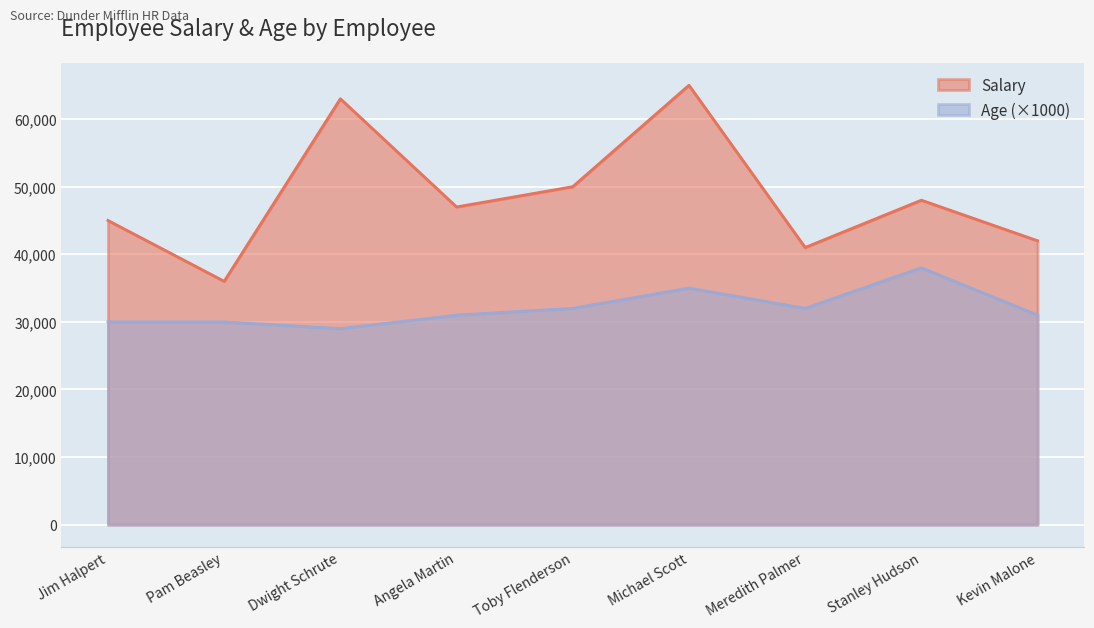

What is the smallest value displayed?

29000